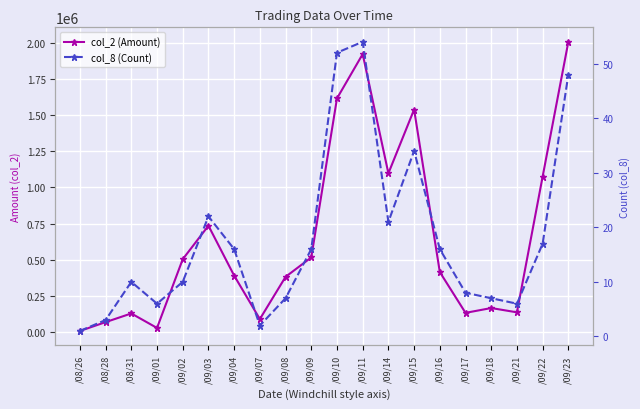

Rank the series by their average value, from highest to lowest.

col_2 (Amount), col_8 (Count)